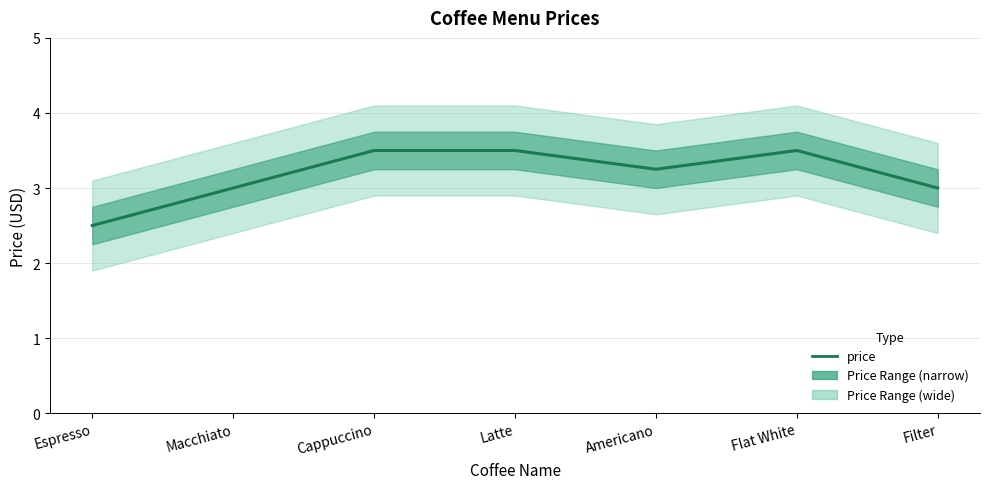

Reading right to left, list all the values displayed in this chart.

3.0	3.5	3.2	3.5	3.5	3.0	2.5